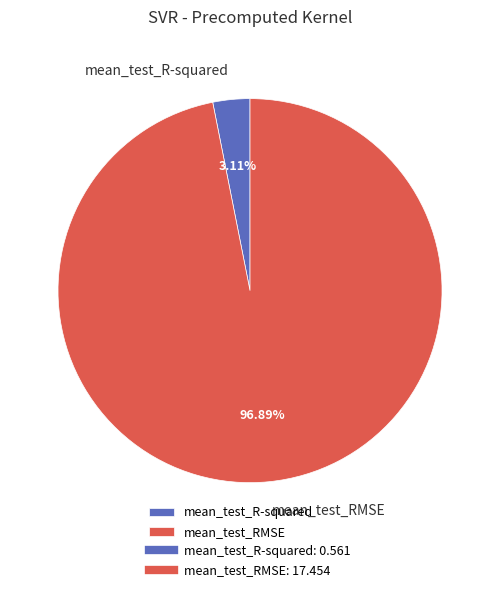

How much of the chart is everything except mean_test_R-squared?

96.9%